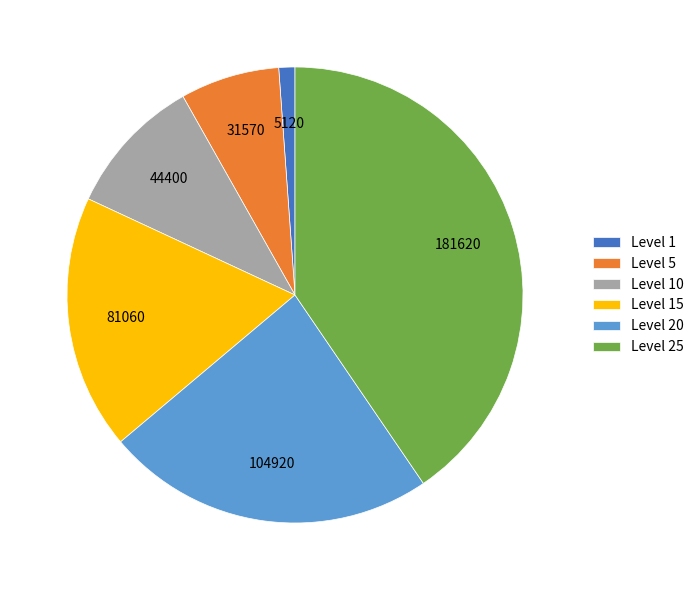

Which has a higher value, Level 5 or Level 15?

Level 15